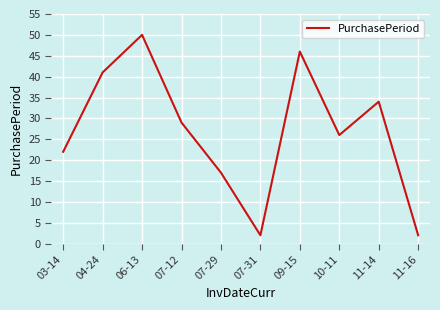

How many interior local valleys (lower than both neighbors) does the data have?

2